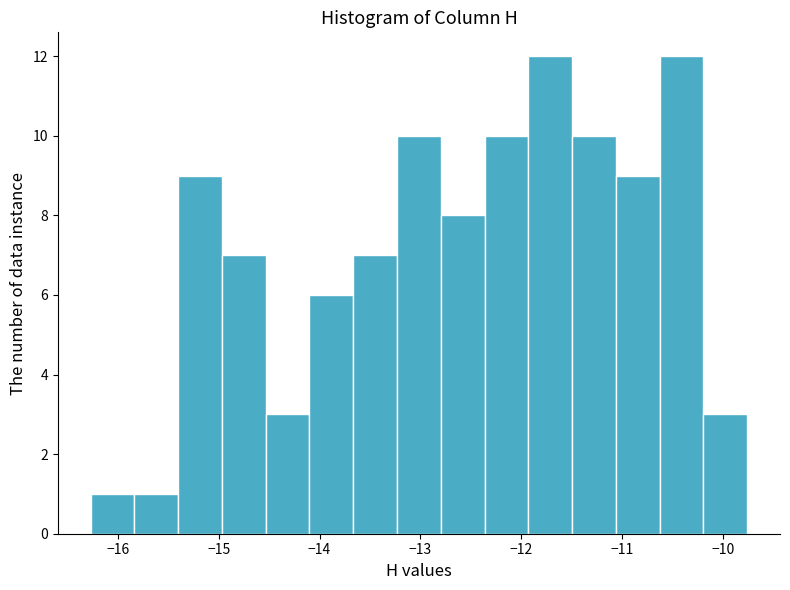

Reading left to right, transcribe this chart: for each bar, give the range it covers on the x-axis and its height. Neither the bar edges nor the heights are printed on the chart, so give them approximately, as read against the axes.

-16.3 to -15.8: 1
-15.8 to -15.4: 1
-15.4 to -15.0: 9
-15.0 to -14.5: 7
-14.5 to -14.1: 3
-14.1 to -13.7: 6
-13.7 to -13.2: 7
-13.2 to -12.8: 10
-12.8 to -12.4: 8
-12.4 to -11.9: 10
-11.9 to -11.5: 12
-11.5 to -11.1: 10
-11.1 to -10.6: 9
-10.6 to -10.2: 12
-10.2 to -9.8: 3